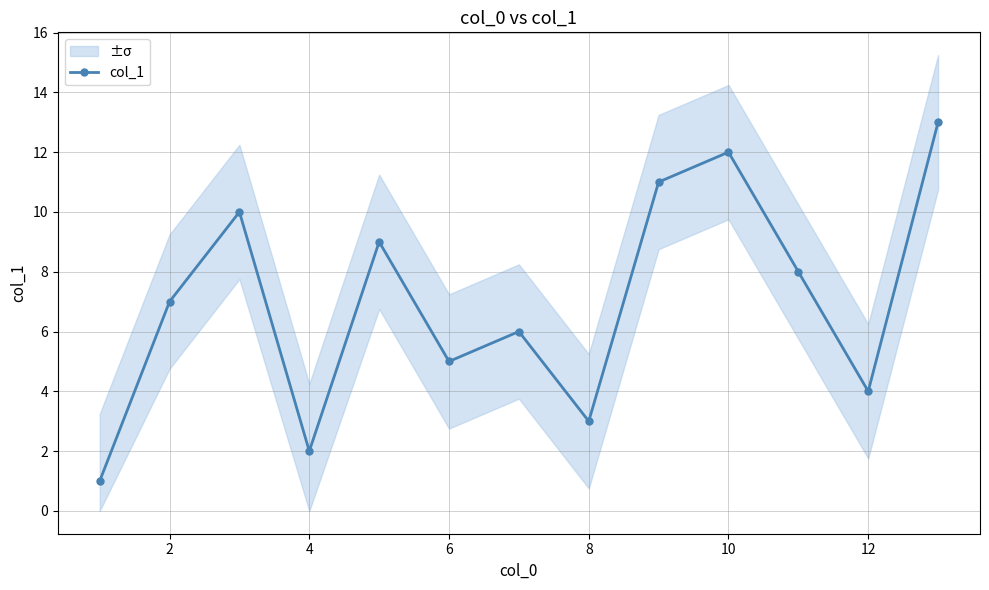

The col_1 series shows 12 at 10. True or false?

True